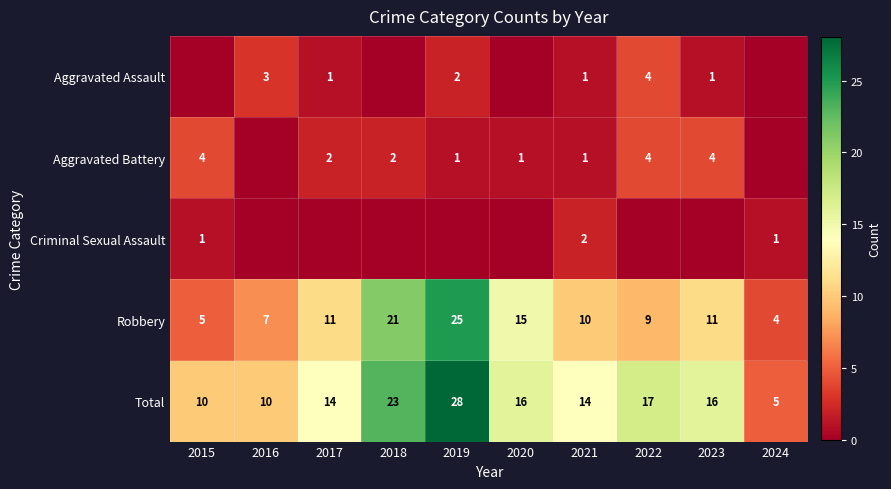

What is the difference between the second highest and minimum values in the Robbery series?

17